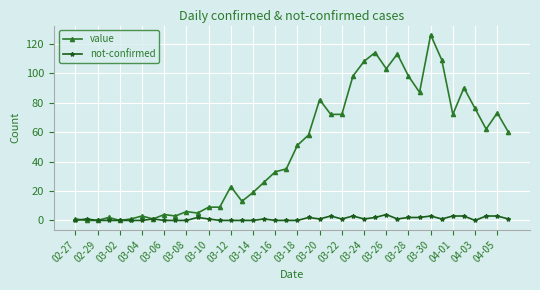

How many lines are shown in the chart?

2